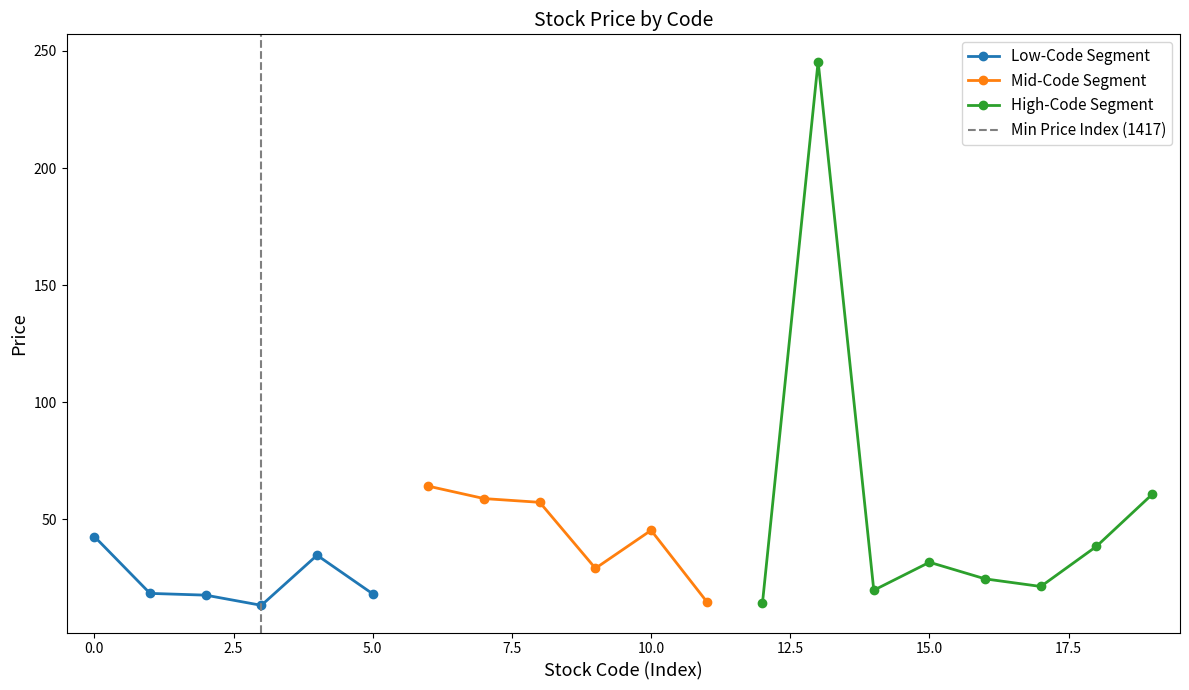

What is the greatest value displayed?

245.5